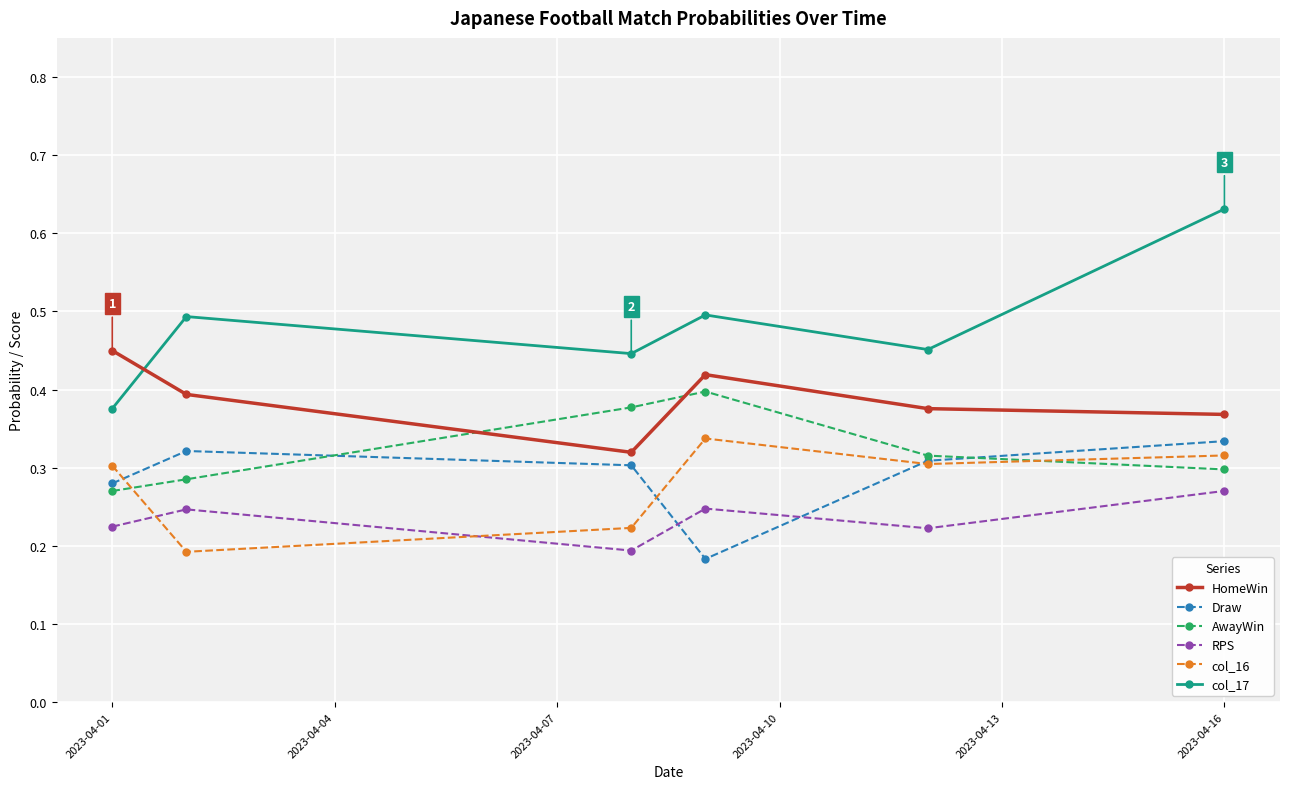

At how many categories does at least one series exceed 0?

6